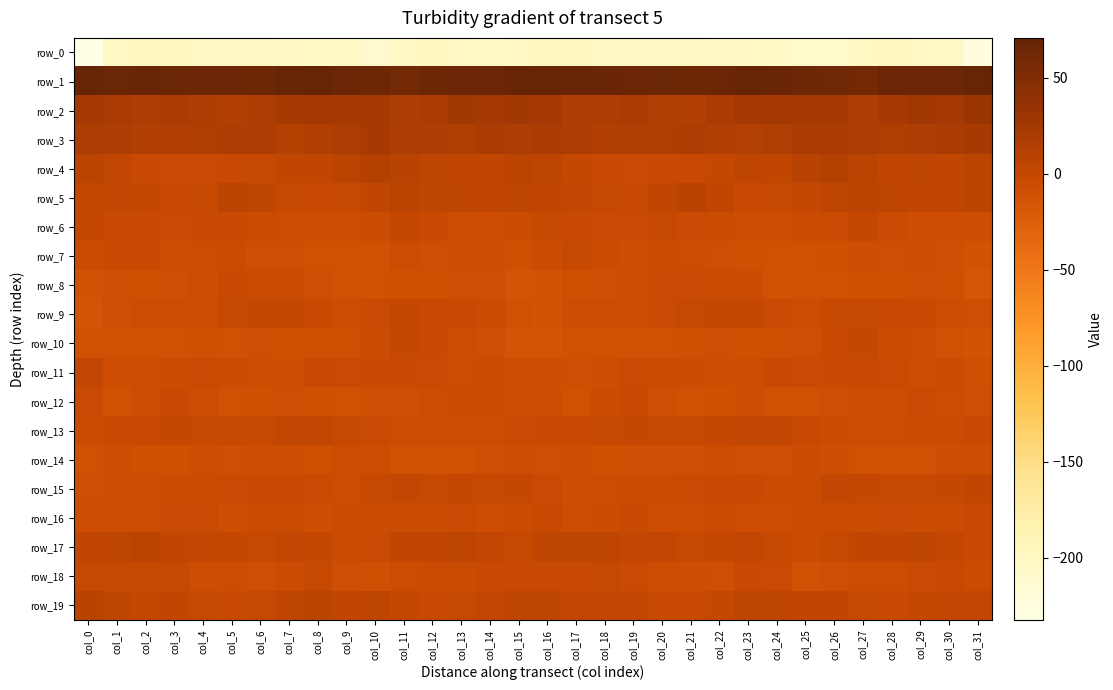

How many values in row_17 are below zero?

10